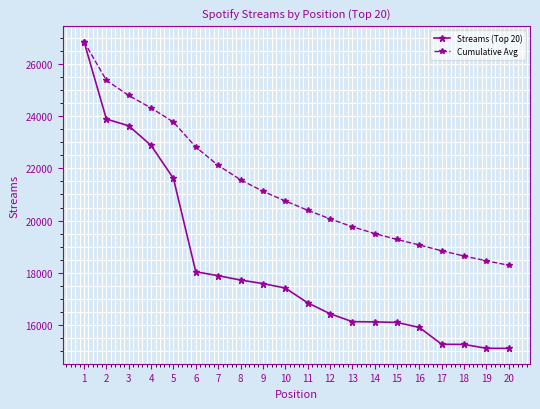

What is the value of the Streams (Top 20) point at the 10th from the left?

17422.0